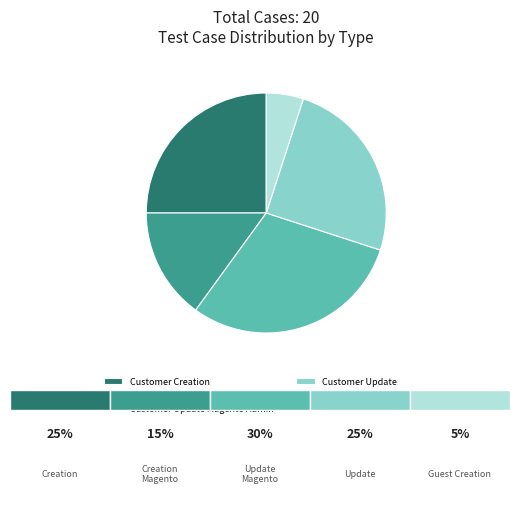

Is it true that Customer Creation is 32% of the pie?

False